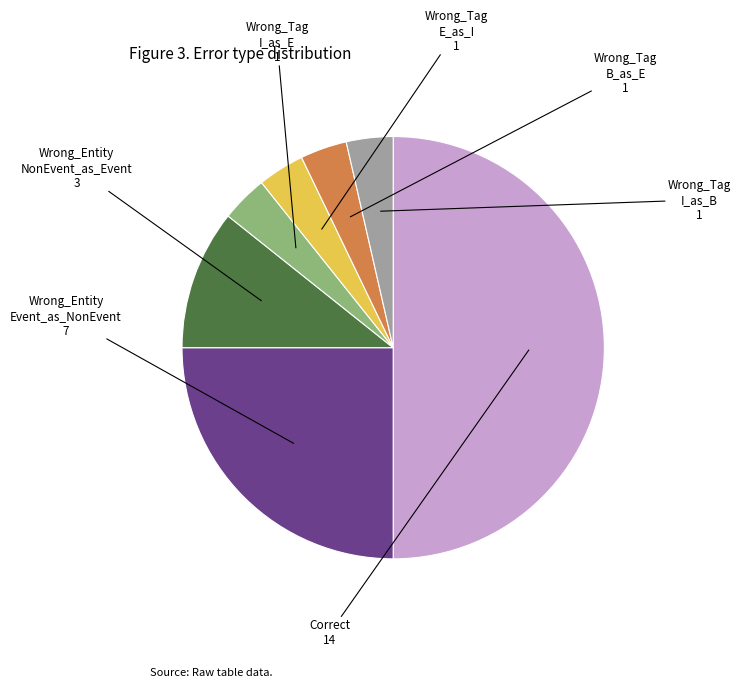

Is there a majority slice in this chart?

No